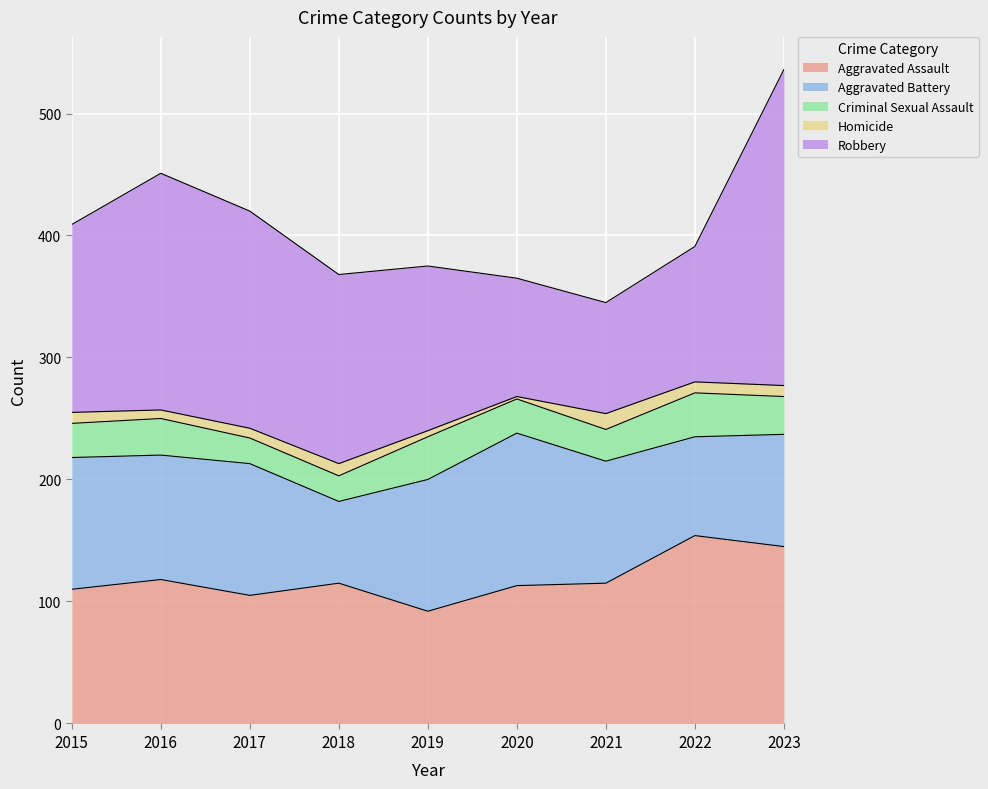

What is the spread (max minus min) of values at 2023?

250